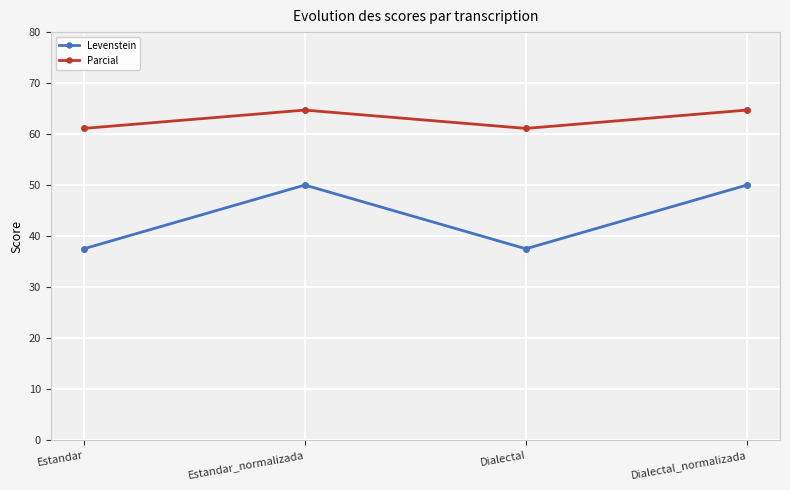

What is the smallest value displayed?

37.5